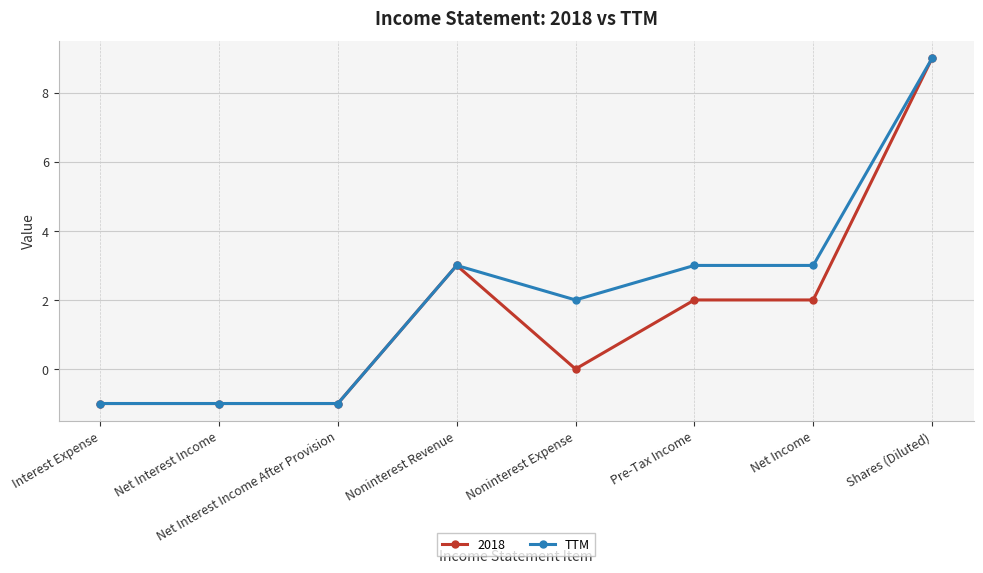

True or false: 2018 has more than 0 points higher than both neighbors.

True